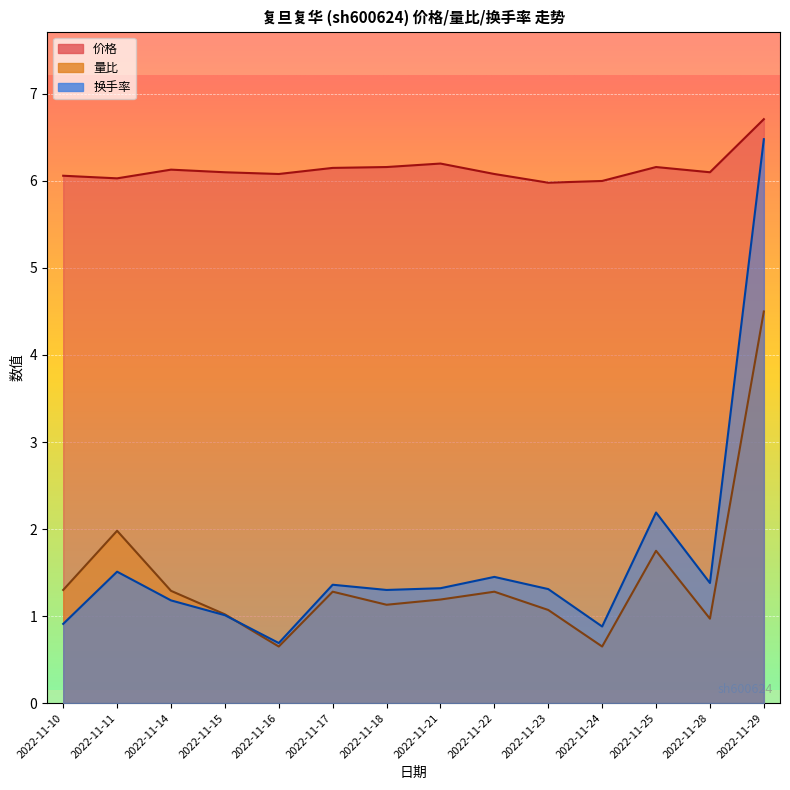

True or false: 价格 and 量比 cross at least once.

False